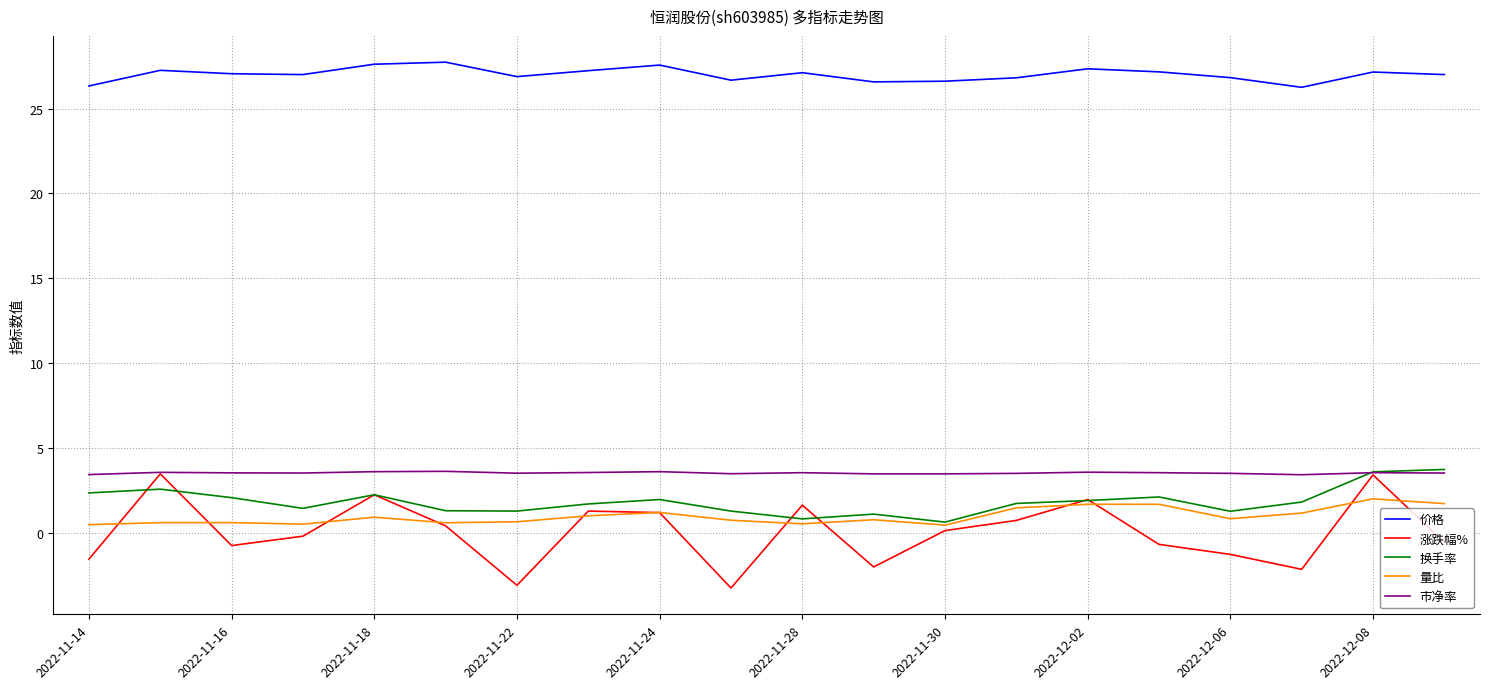

What is the smallest value displayed?

-3.2